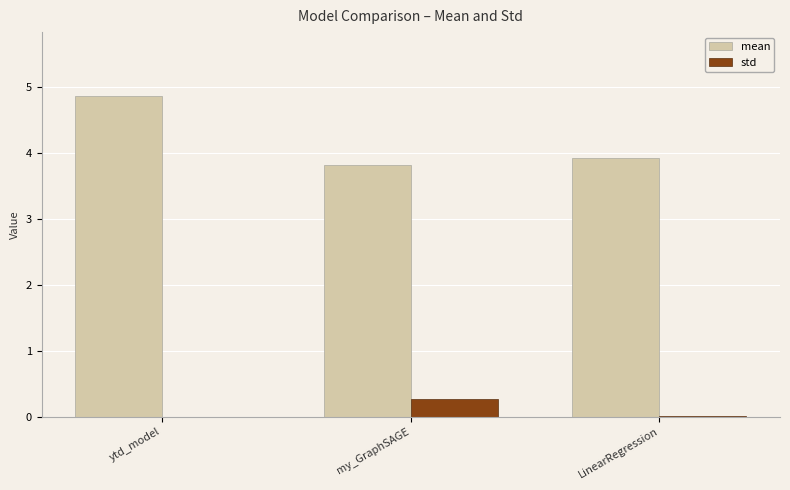

How many distinct data groups are displayed?

2